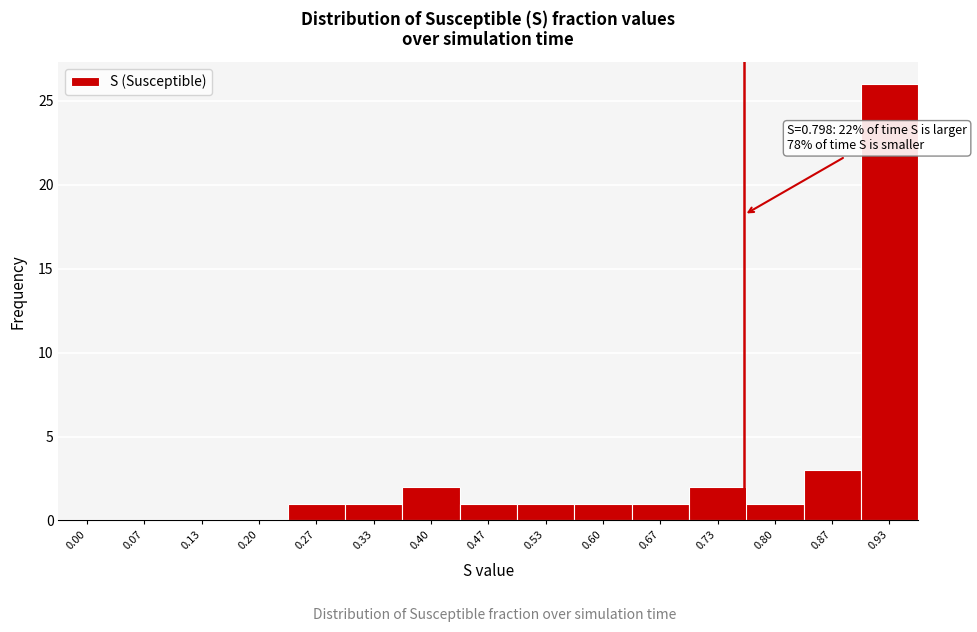

Reading left to right, what are all the values shown in this chart?

0.00=0	0.07=0	0.13=0	0.20=0	0.27=1	0.33=1	0.40=2	0.47=1	0.53=1	0.60=1	0.67=1	0.73=2	0.80=1	0.87=3	0.93=26